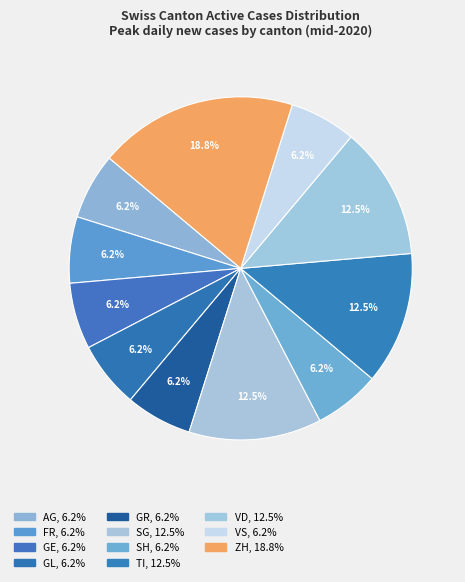

What is the largest slice in the pie chart?

ZH